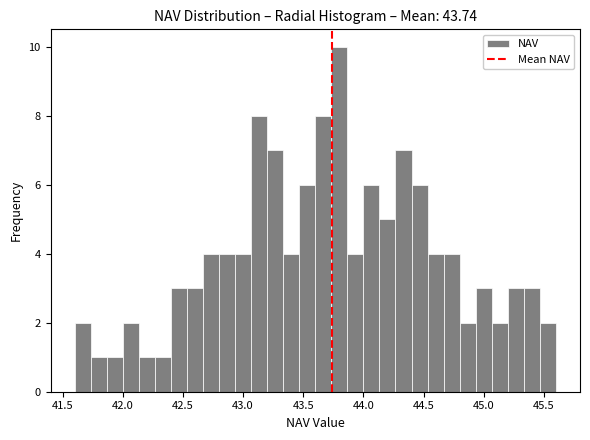

Read against the x-axis, roughly where is the centre of the tallest bar?

43.80